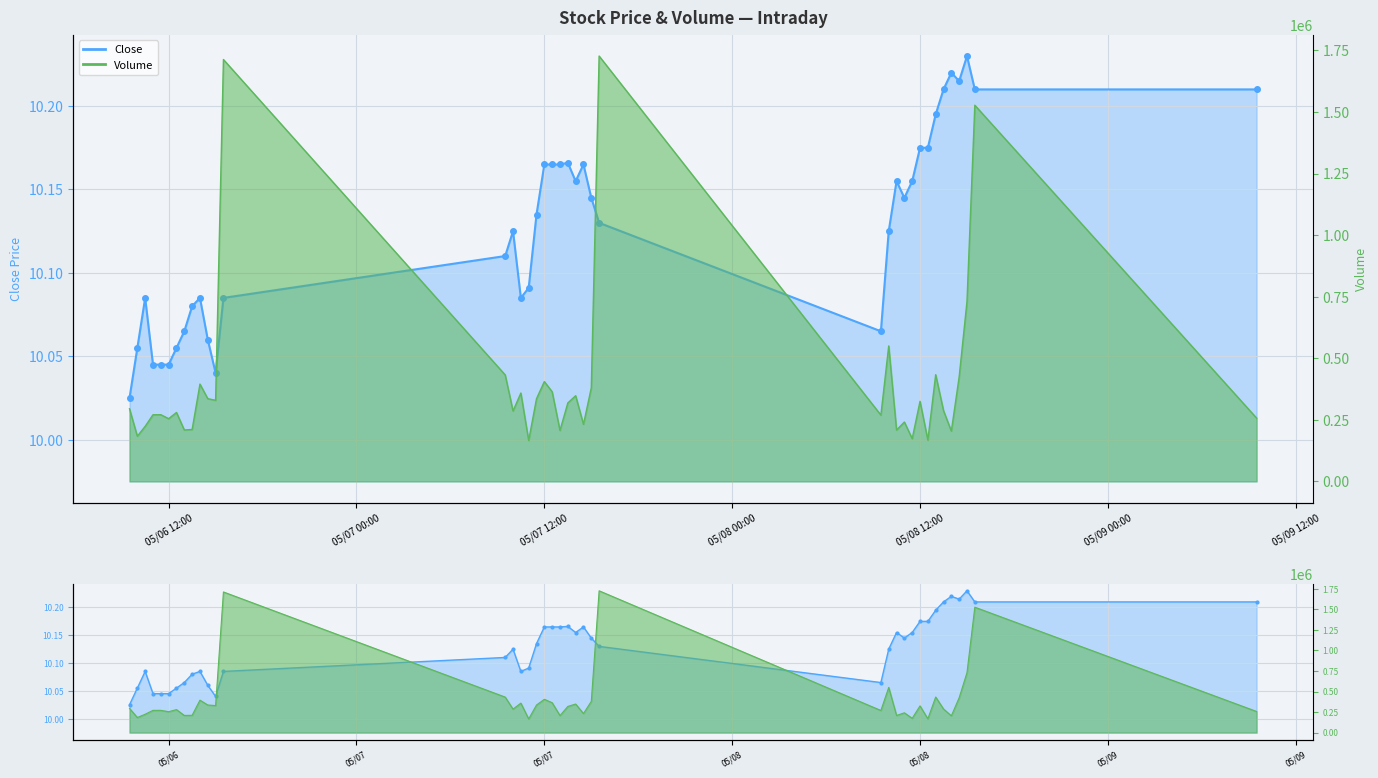

Where is the first local minimum for Volume?

2024-05-06 10:00:00